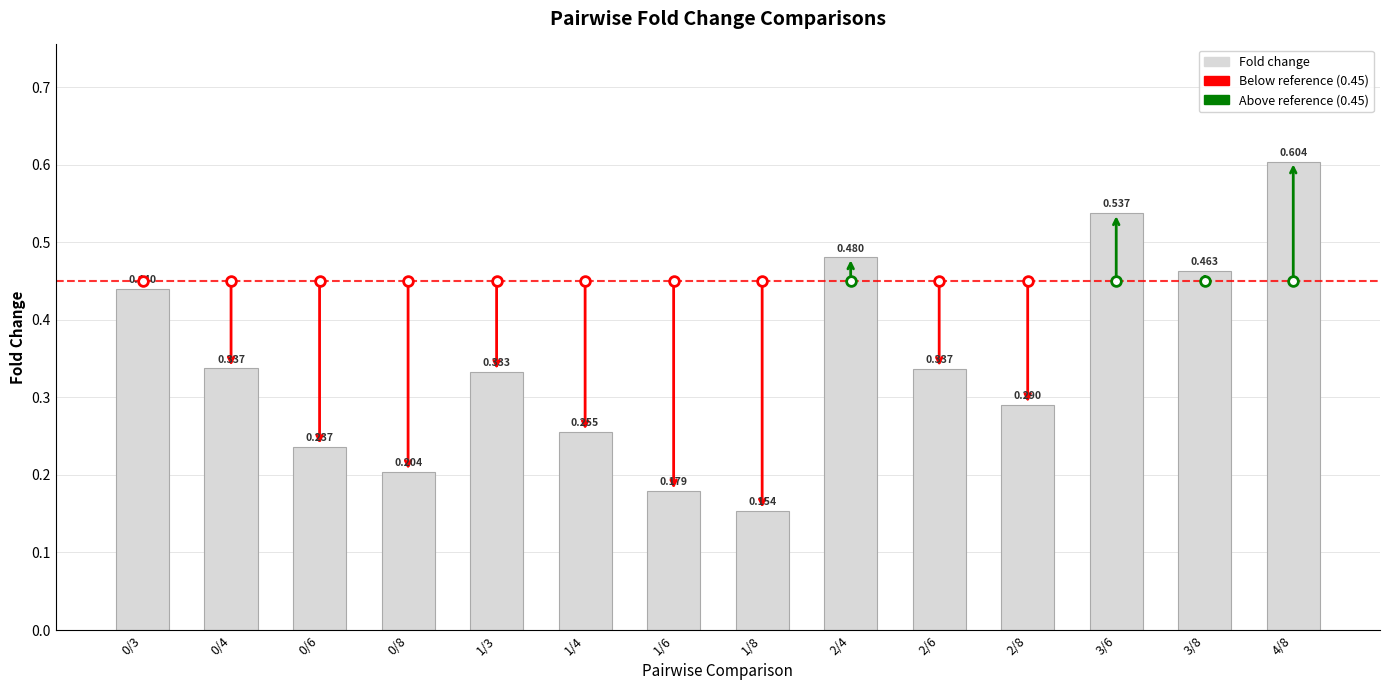

Count the number of data series in this chart.

1